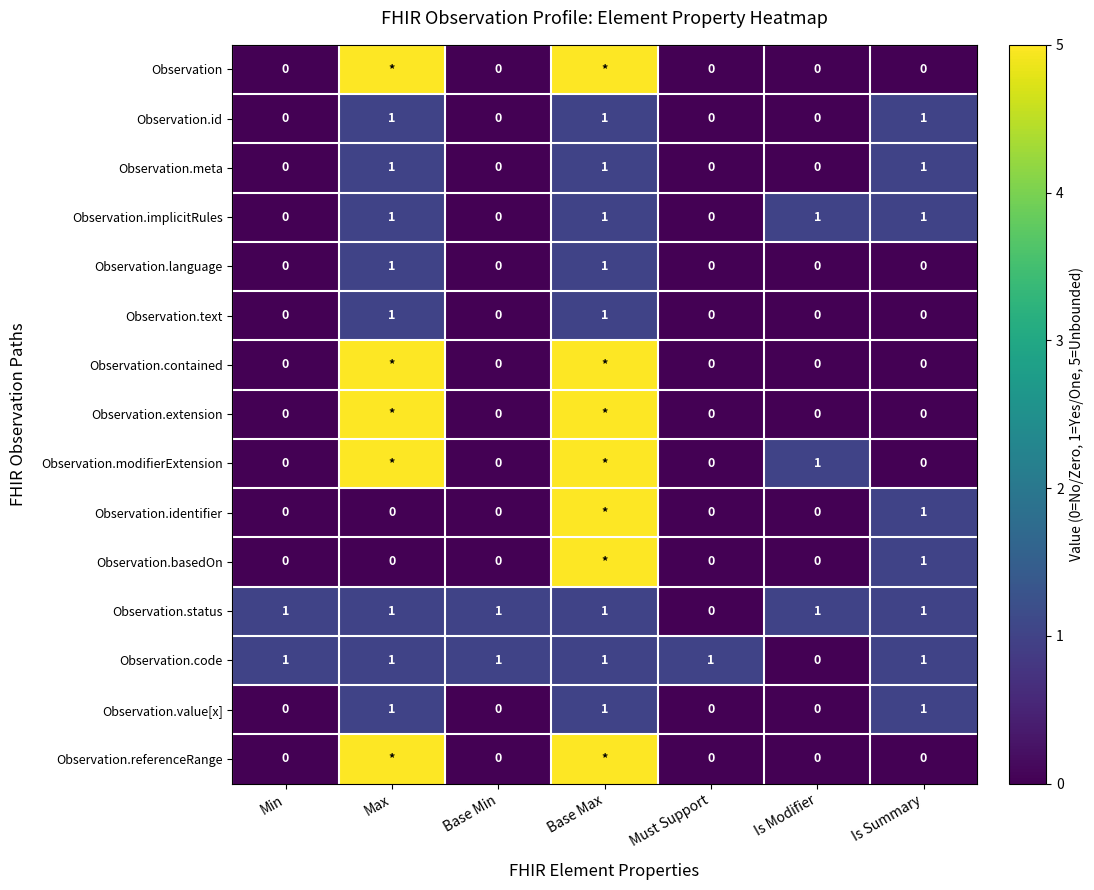

Count the Observation.code values in the range 1 to 2.

6